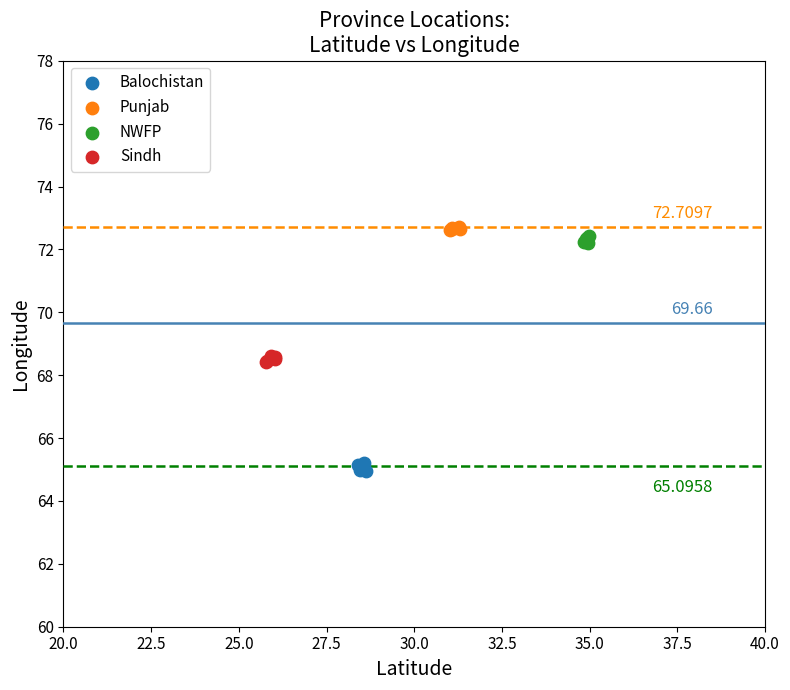

Which series reaches the minimum Y coordinate?

Balochistan